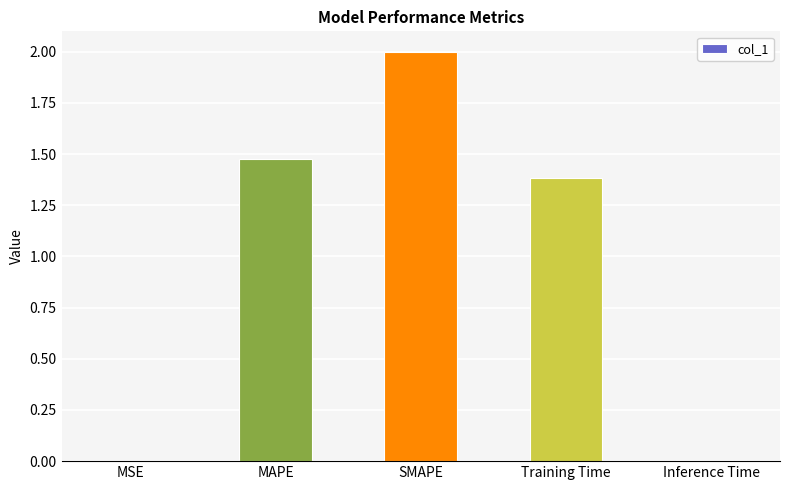

Is it true that the value at SMAPE is 2.0?

True